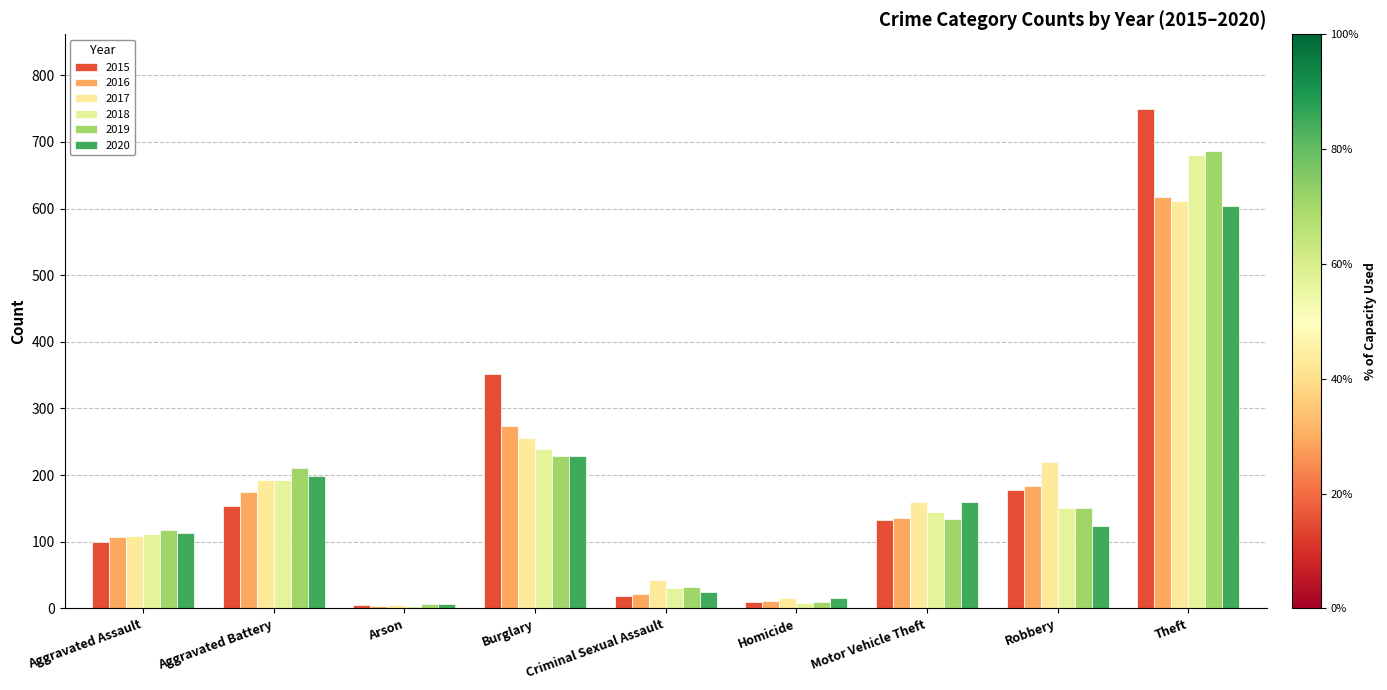

At which category does the chart reach its minimum across all series?

Arson